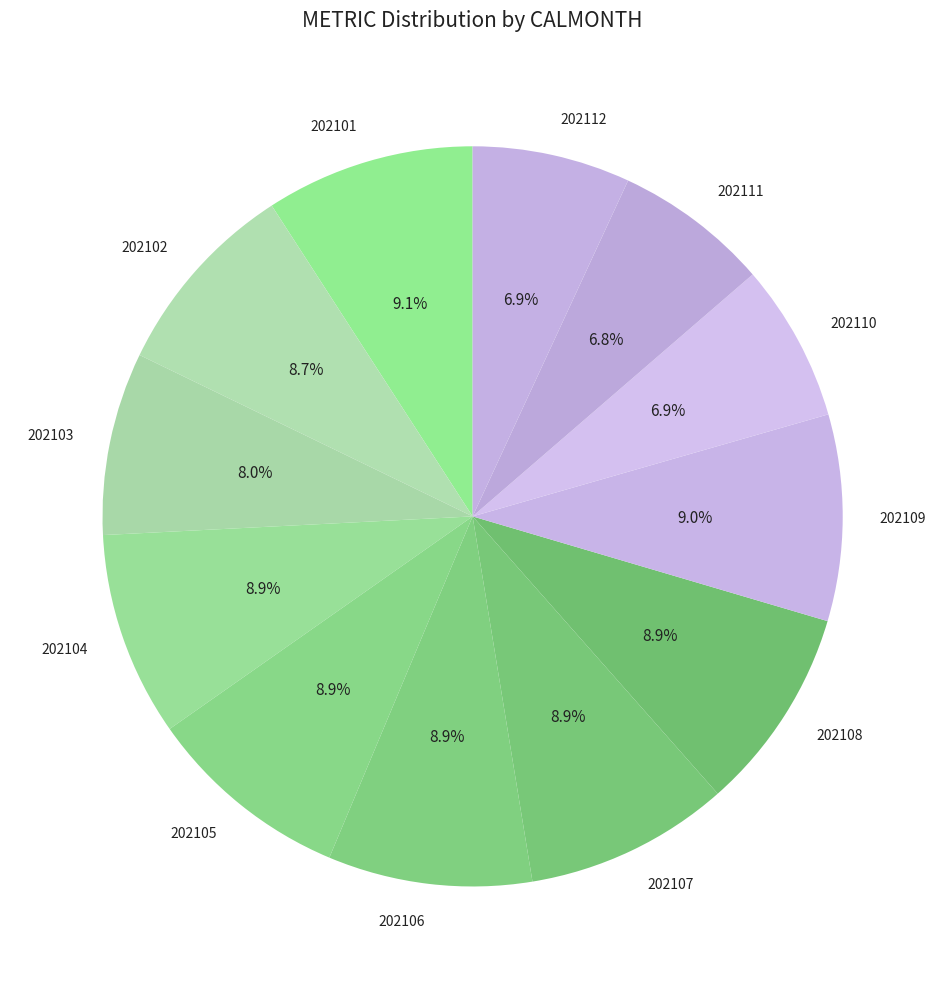

To the nearest percent, what percentage of the pie is 202105?

9%